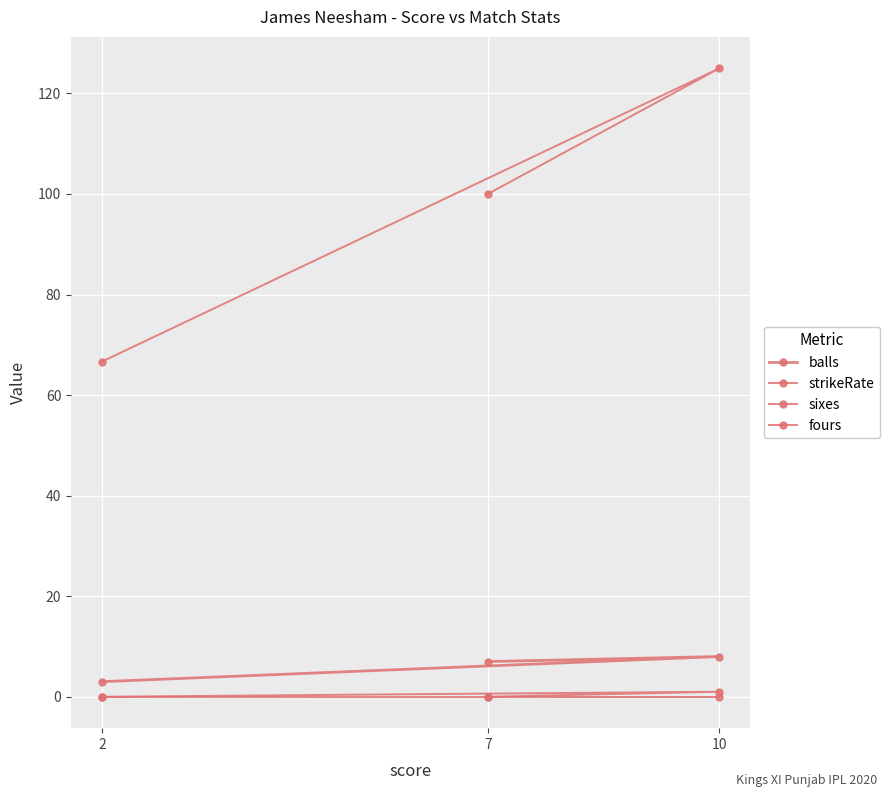

The fours series shows 0.0 at 7. True or false?

True